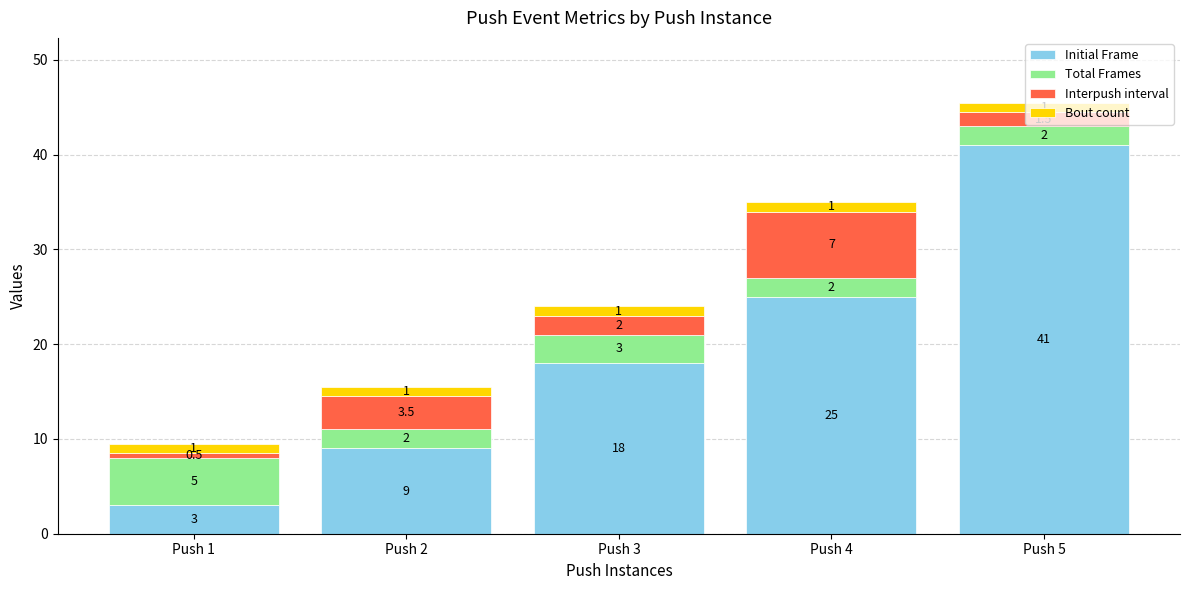

The value of Initial Frame at Push 3 is 26.0. True or false?

False